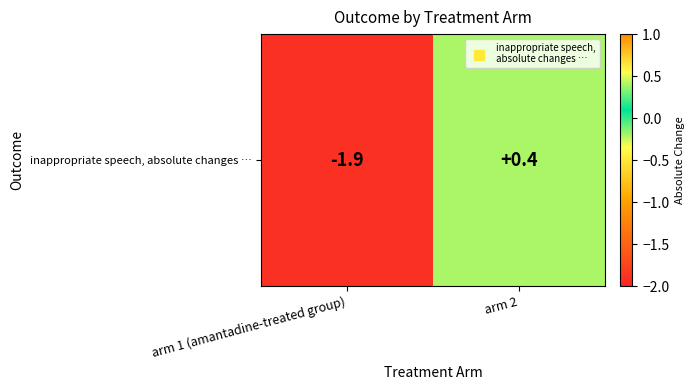

List the labels in order of value, smallest first.

arm 1 (amantadine-treated group), arm 2